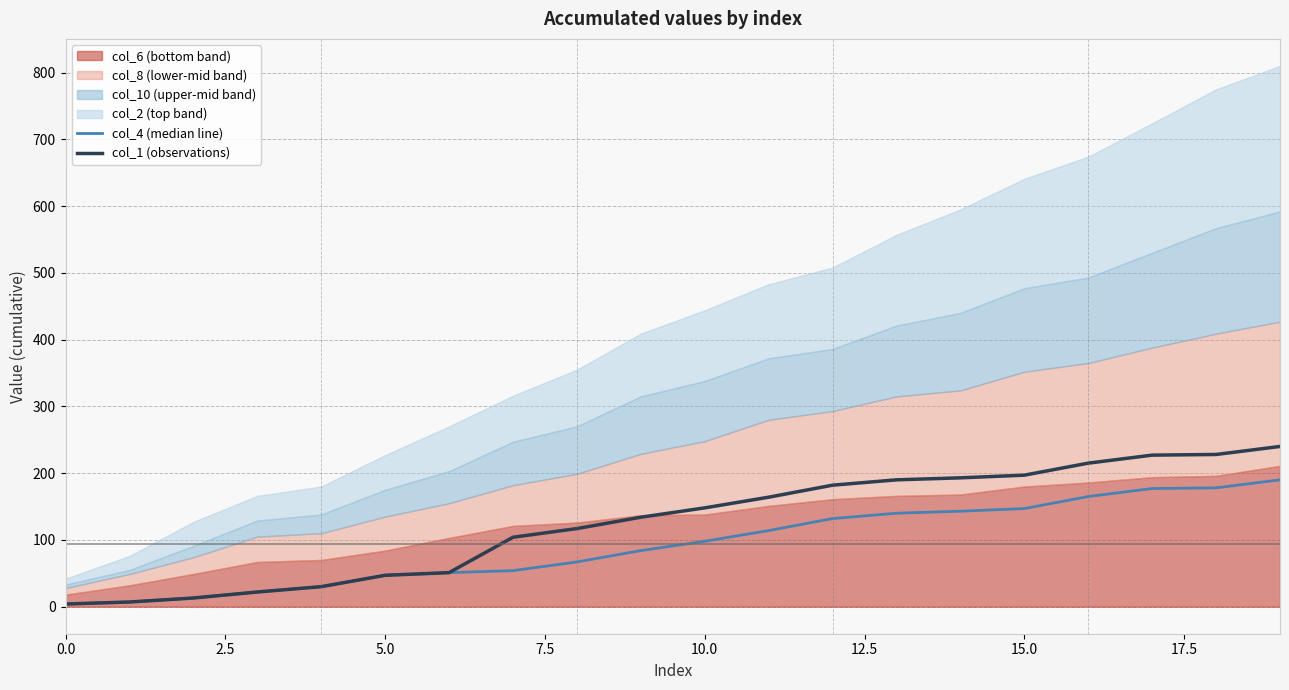

Does the chart have visible grid lines?

Yes